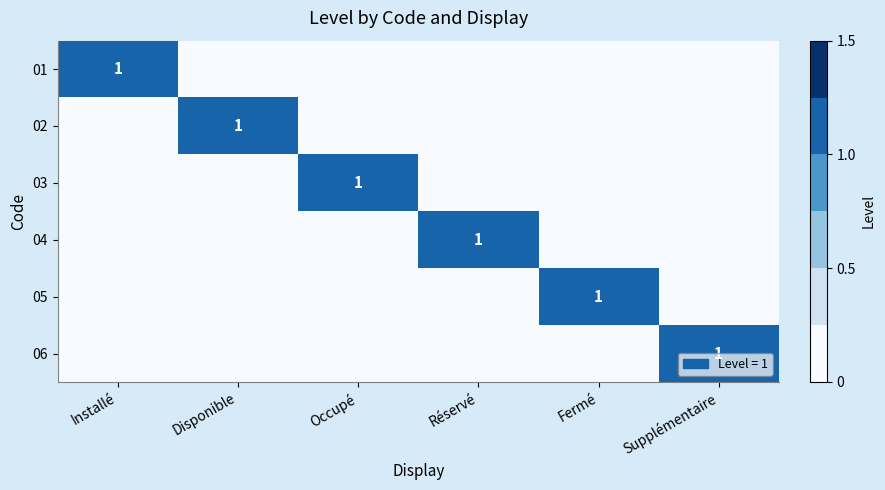

Is it true that 04 equals 0 at Réservé?

False